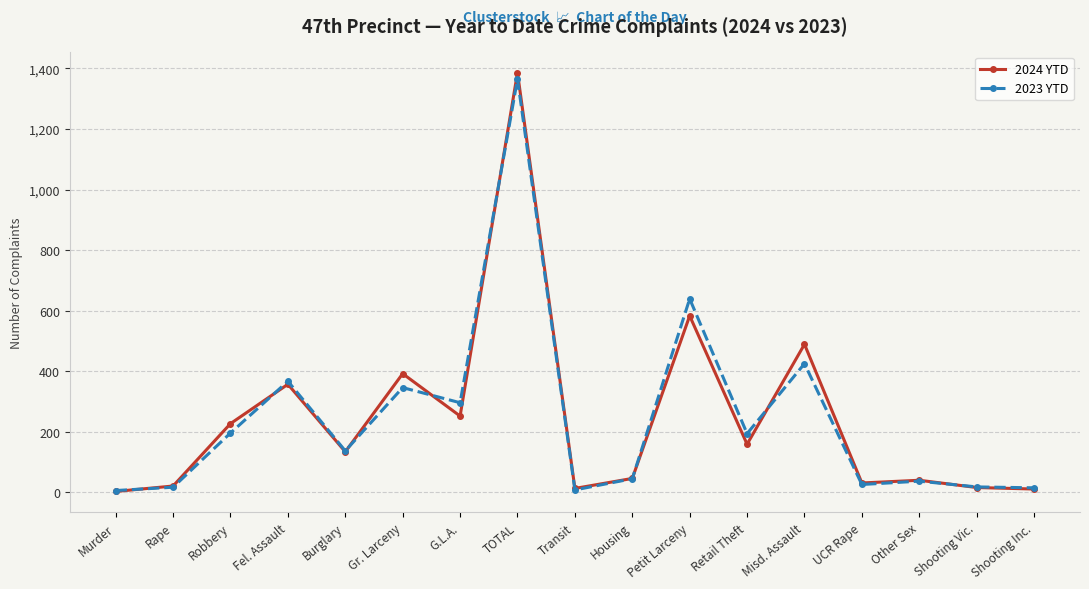

True or false: 2024 YTD has more than 0 interior local peaks.

True